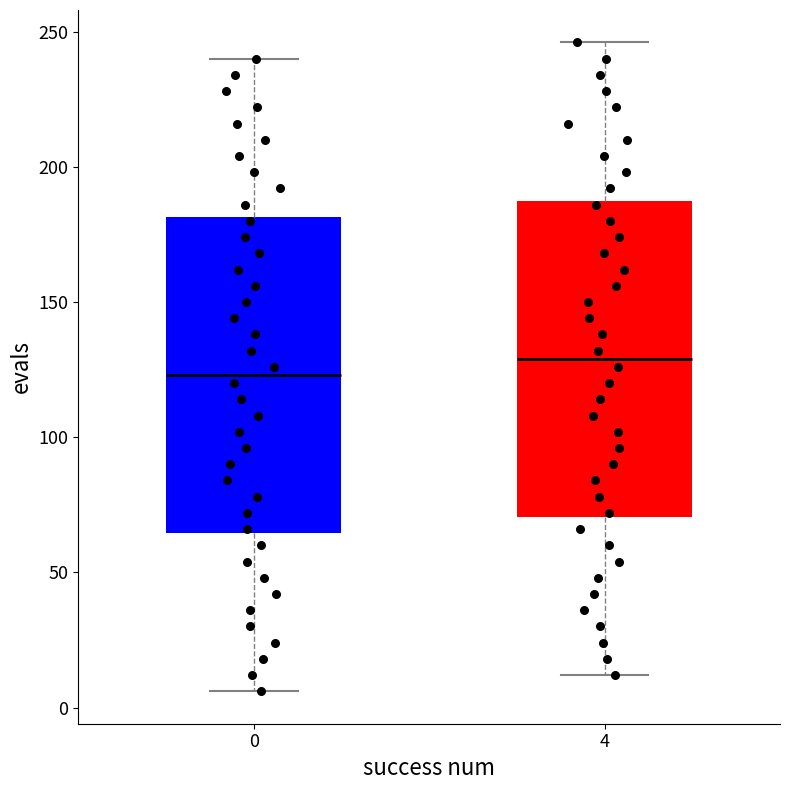

Where is the upper edge of the box at x = 4 on the y-axis? The values are not printed on the chart, so give them approximately, as read against the axis.

190